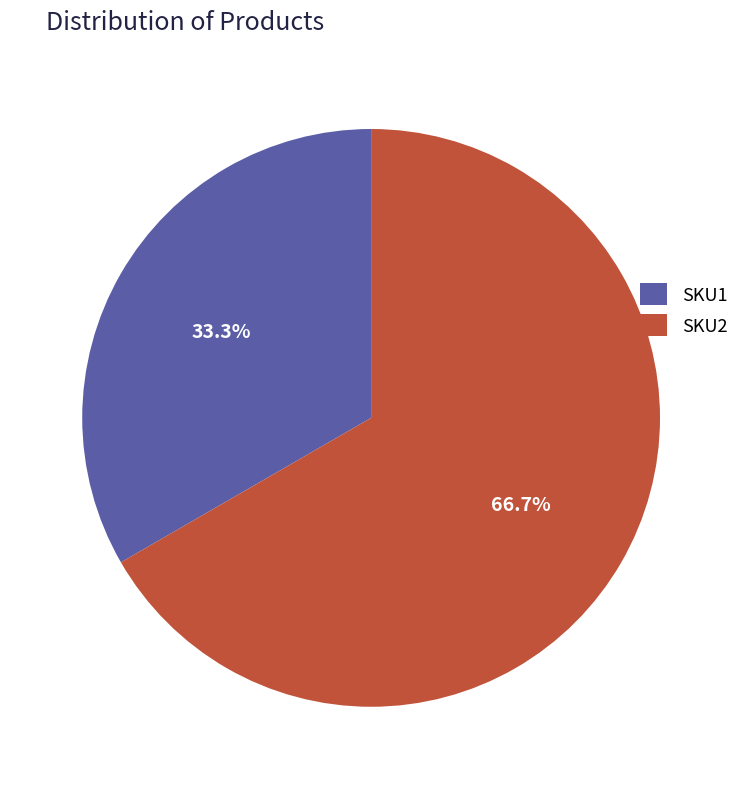

To the nearest percent, what is the difference between the SKU1 and SKU2 slice percentages?

33%